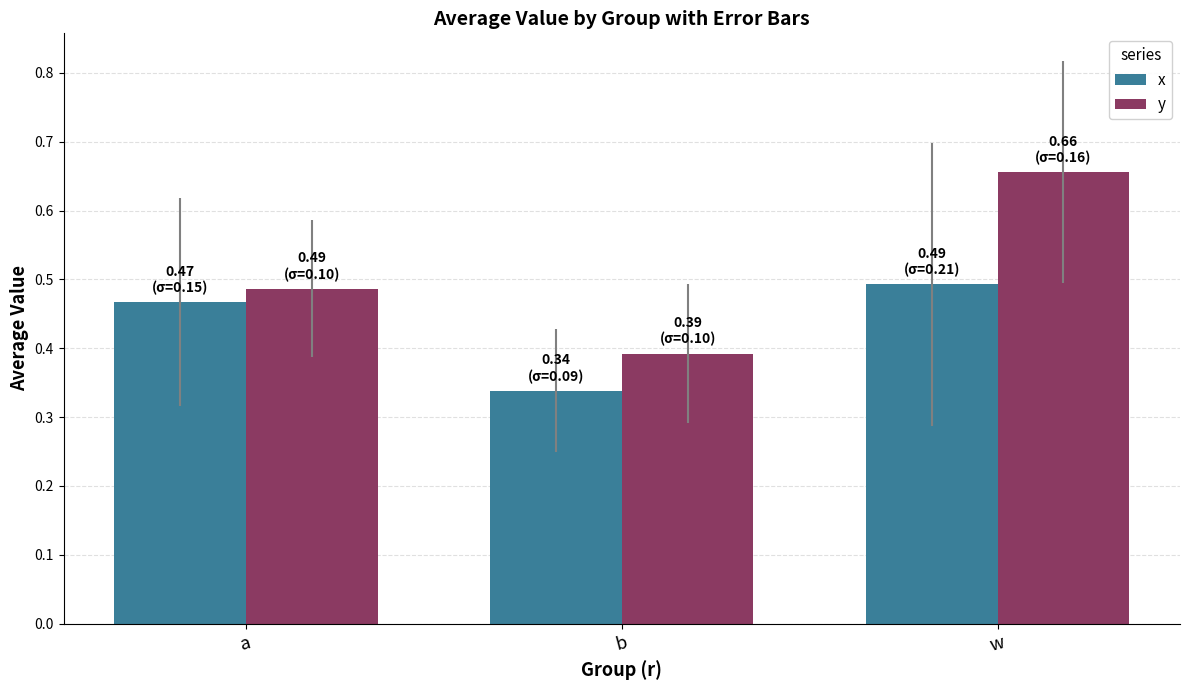

List the labels in order of x value, smallest first.

b, a, w